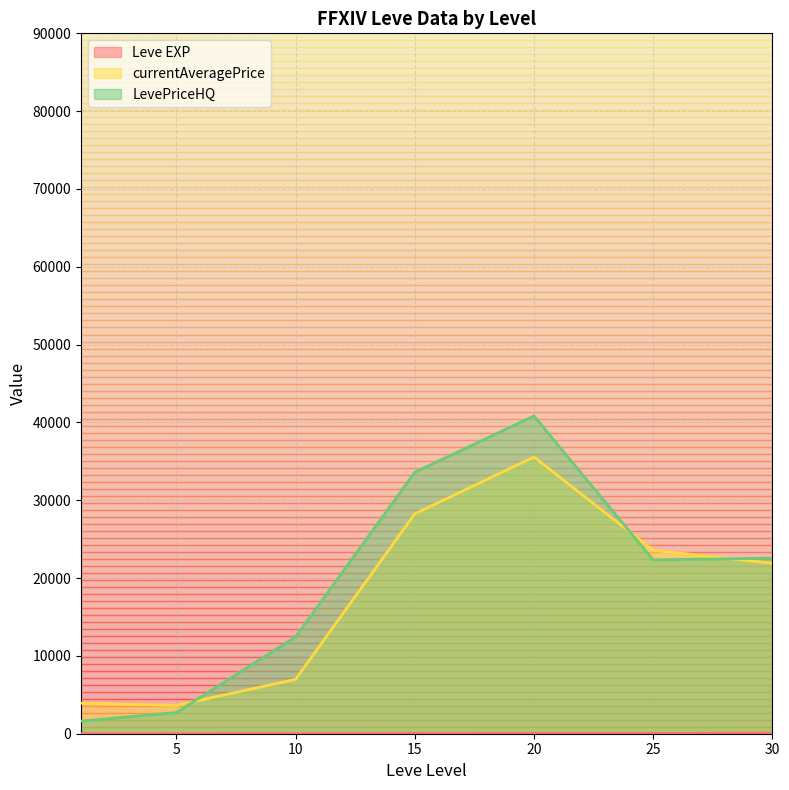

Is the value of currentAveragePrice at 10 greater than the value of Leve EXP at 15?

Yes